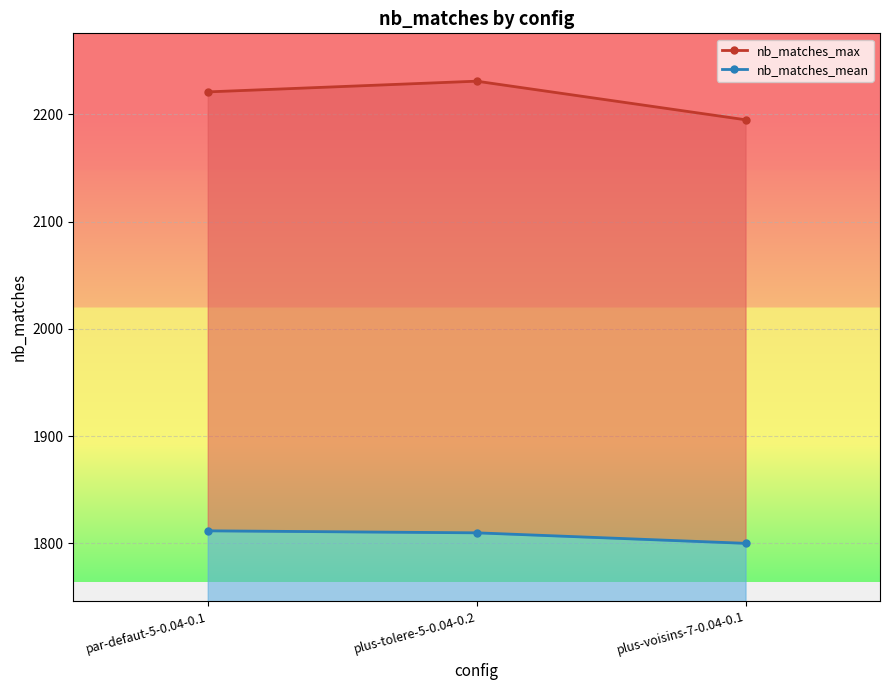

Between plus-tolere-5-0.04-0.2 and par-defaut-5-0.04-0.1, which is larger?

plus-tolere-5-0.04-0.2